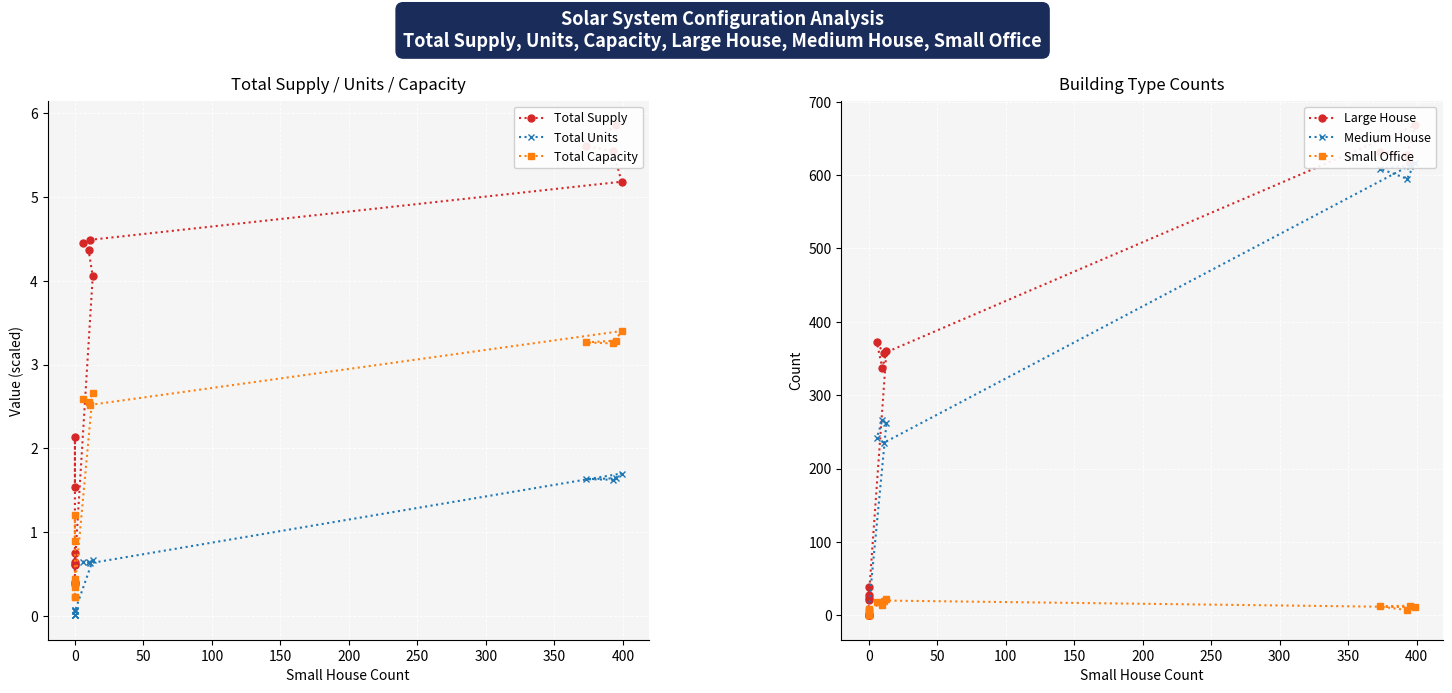

True or false: Total Supply and Total Units intersect in this chart.

False